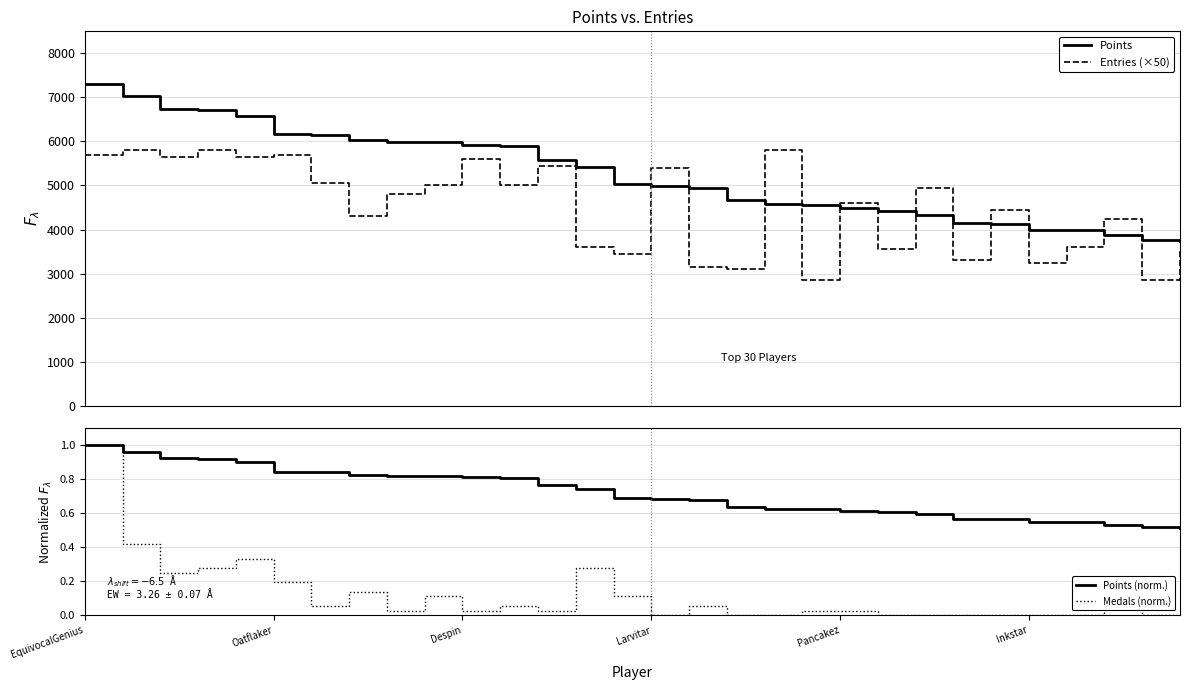

What is the difference between the highest and lowest values at 16?

4934.9